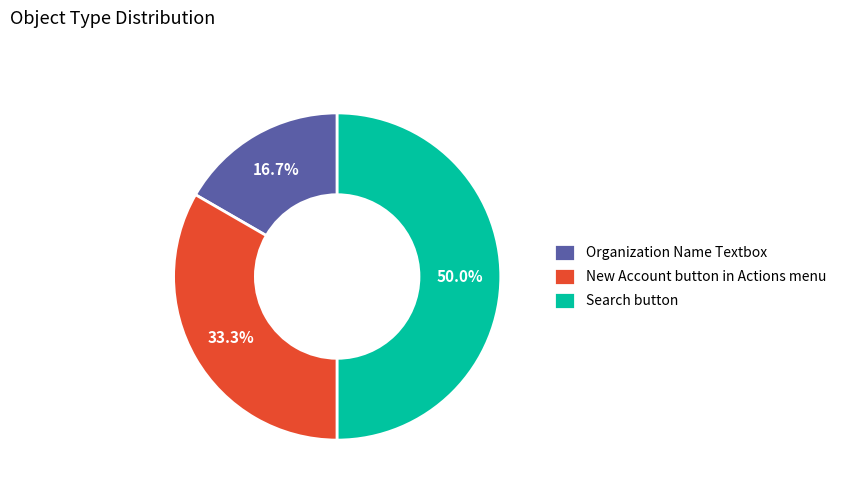

Which has a higher value, Organization Name Textbox or New Account button in Actions menu?

New Account button in Actions menu